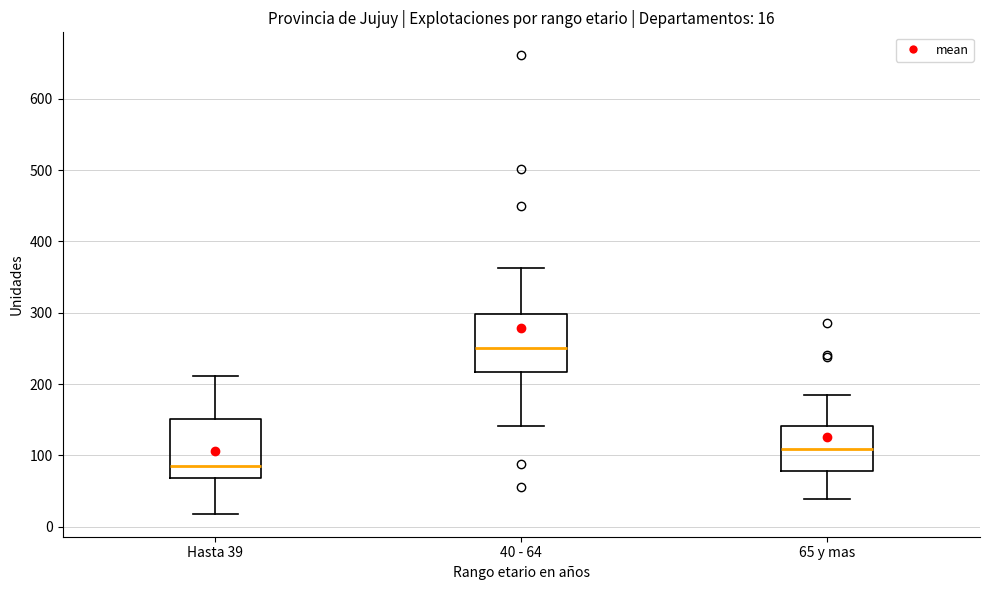

Which box has the lowest median line?

Hasta 39